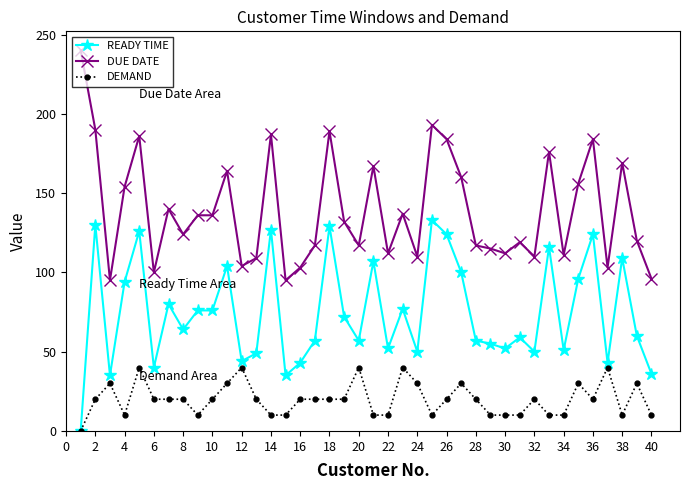

True or false: DUE DATE and READY TIME cross at least once.

False